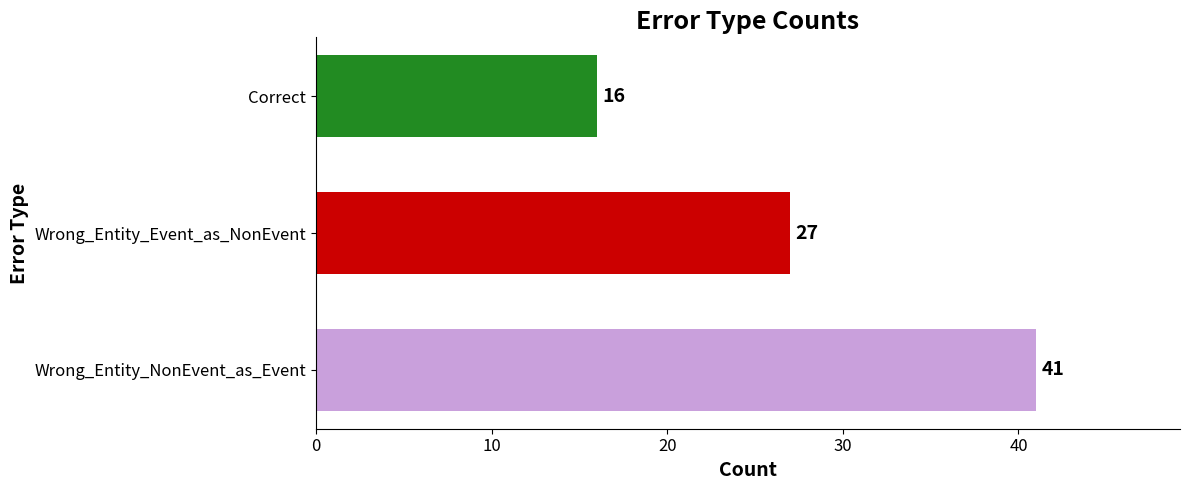

What is the minimum value shown in the chart?

16